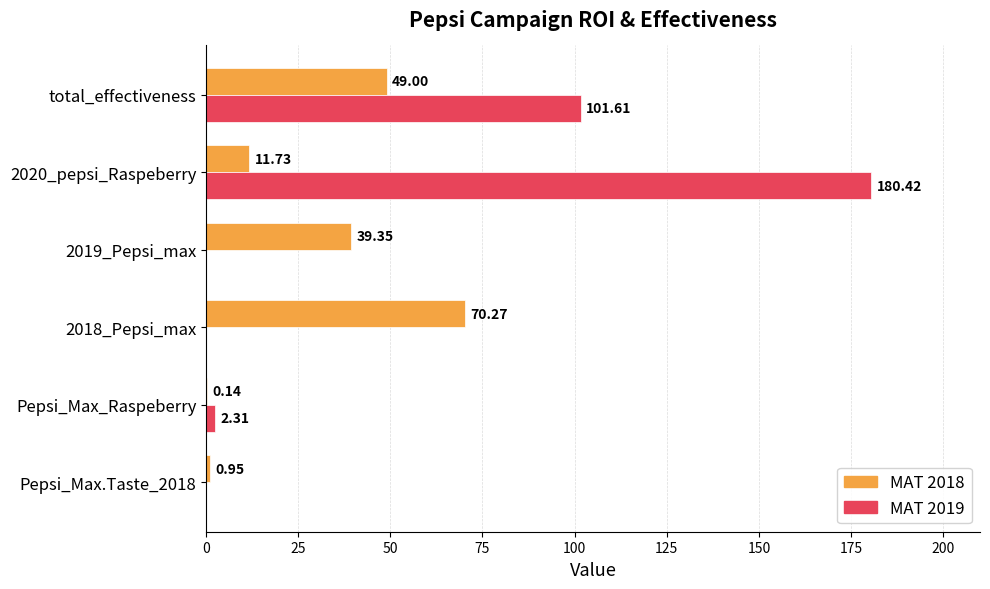

What is the sum of the MAT 2018 values at Pepsi_Max_Raspeberry and total_effectiveness?

49.1